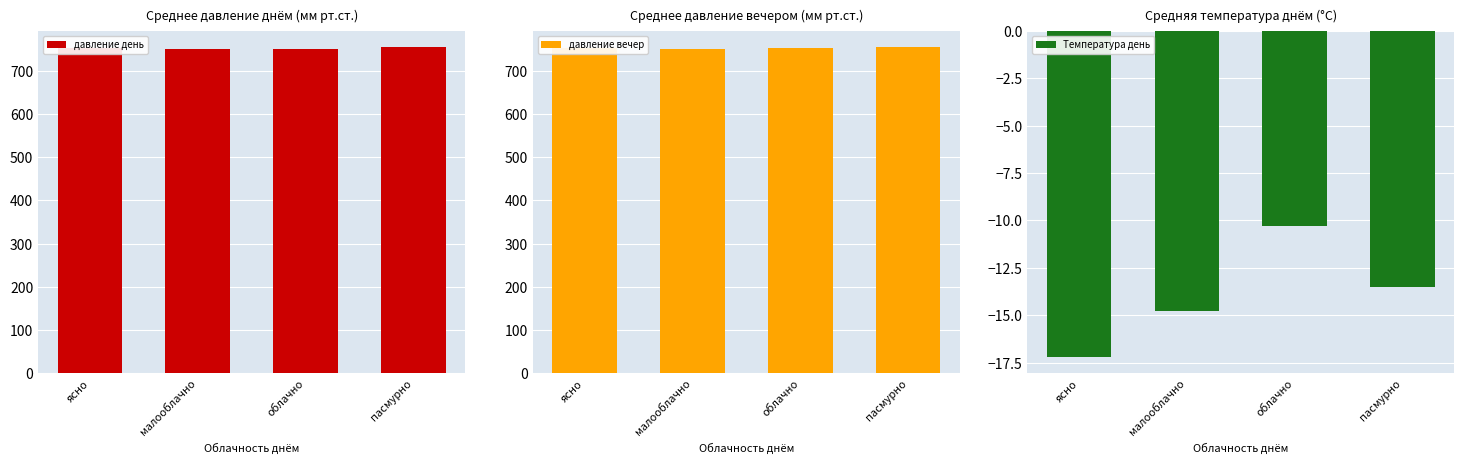

At which label is давление вечер closest to 752?

облачно